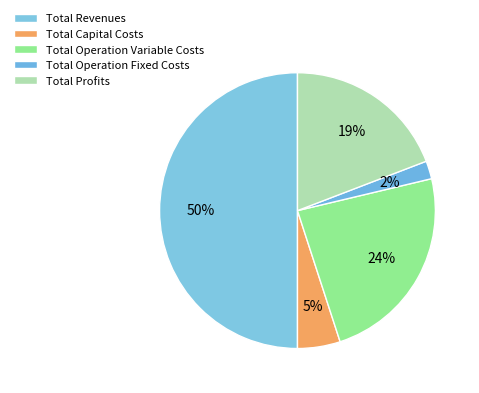

The Total Profits slice represents 19% of the pie. True or false?

True